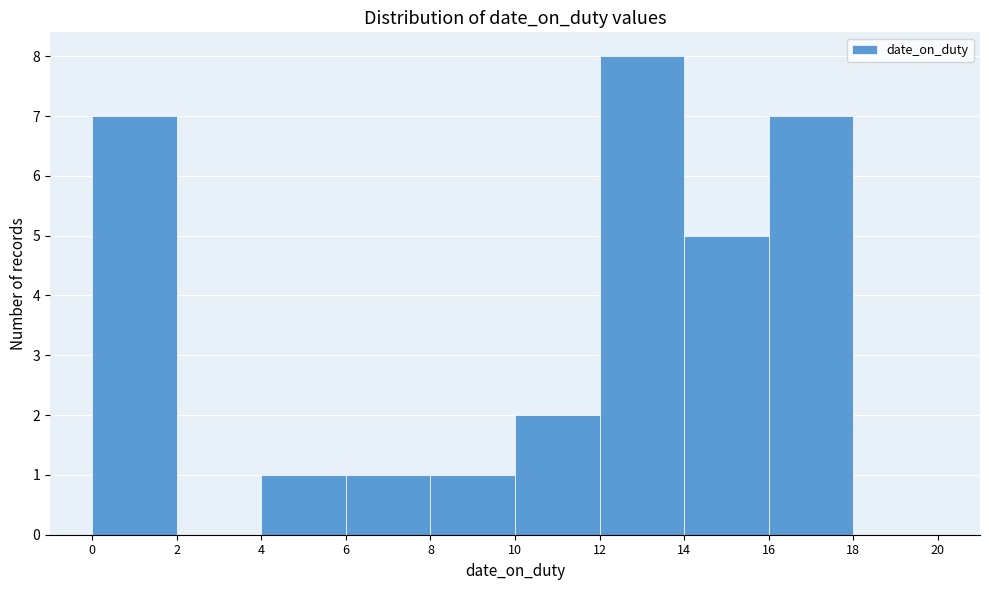

Reading left to right, transcribe this chart: for each bar, give the range it covers on the x-axis and its height. The values are not printed on the chart, so give them approximately, as read against the axis.

0 to 2: 7
2 to 4: 0
4 to 6: 1
6 to 8: 1
8 to 10: 1
10 to 12: 2
12 to 14: 8
14 to 16: 5
16 to 18: 7
18 to 20: 0